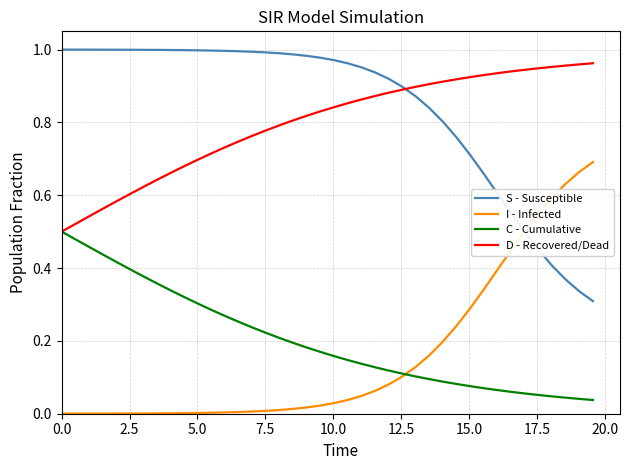

True or false: S - Susceptible and C - Cumulative intersect in this chart.

False